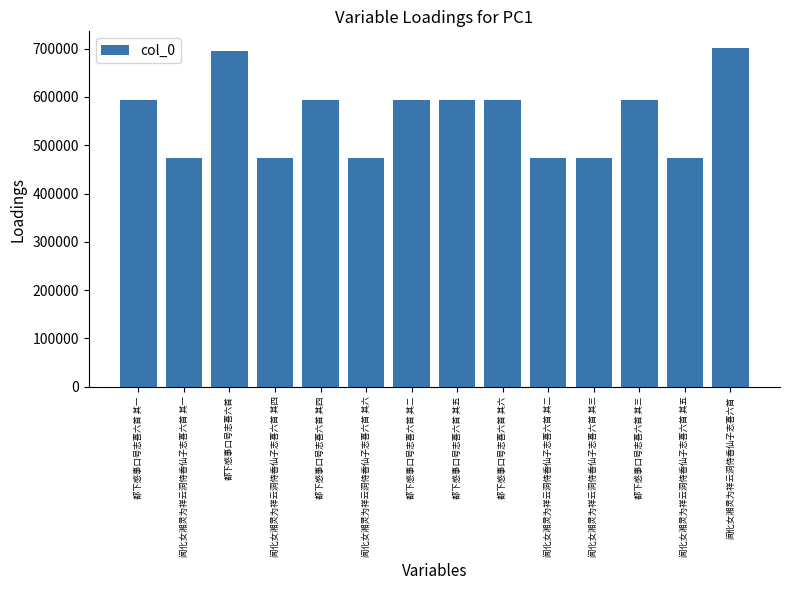

How many bars are there in total?

14